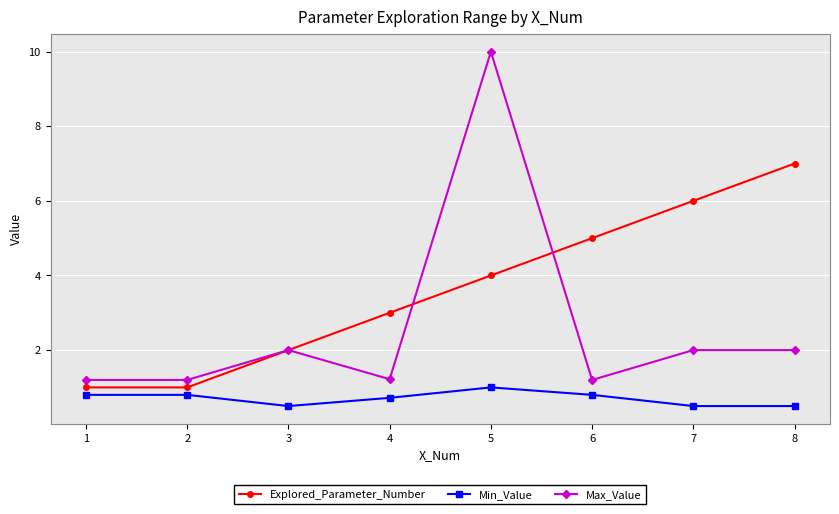

What is the average value of the Min_Value series?

0.7